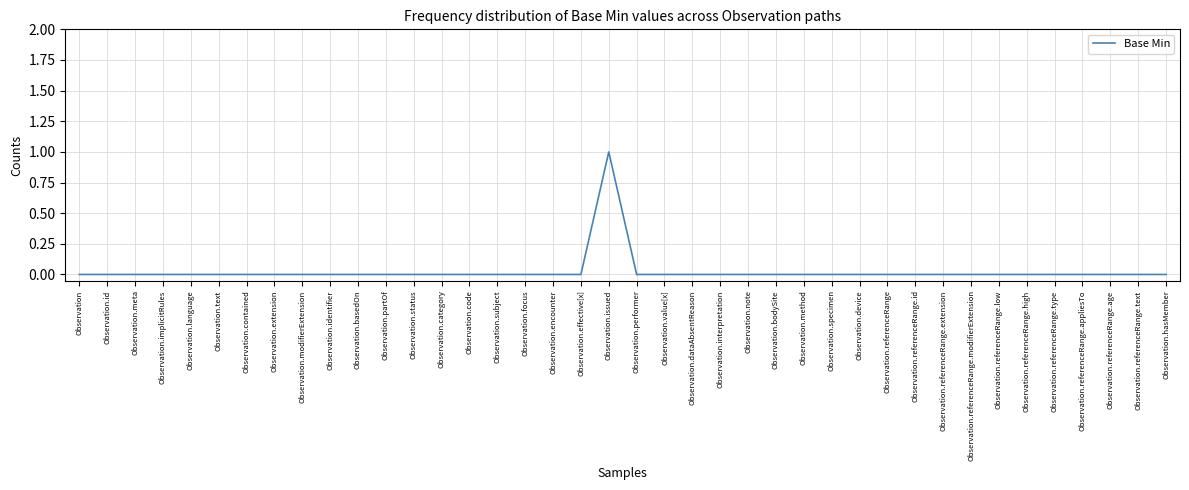

Reading right to left, extract all data points from this chart.

Observation.hasMember=0	Observation.referenceRange.text=0	Observation.referenceRange.age=0	Observation.referenceRange.appliesTo=0	Observation.referenceRange.type=0	Observation.referenceRange.high=0	Observation.referenceRange.low=0	Observation.referenceRange.modifierExtension=0	Observation.referenceRange.extension=0	Observation.referenceRange.id=0	Observation.referenceRange=0	Observation.device=0	Observation.specimen=0	Observation.method=0	Observation.bodySite=0	Observation.note=0	Observation.interpretation=0	Observation.dataAbsentReason=0	Observation.value[x]=0	Observation.performer=0	Observation.issued=1	Observation.effective[x]=0	Observation.encounter=0	Observation.focus=0	Observation.subject=0	Observation.code=0	Observation.category=0	Observation.status=0	Observation.partOf=0	Observation.basedOn=0	Observation.identifier=0	Observation.modifierExtension=0	Observation.extension=0	Observation.contained=0	Observation.text=0	Observation.language=0	Observation.implicitRules=0	Observation.meta=0	Observation.id=0	Observation=0